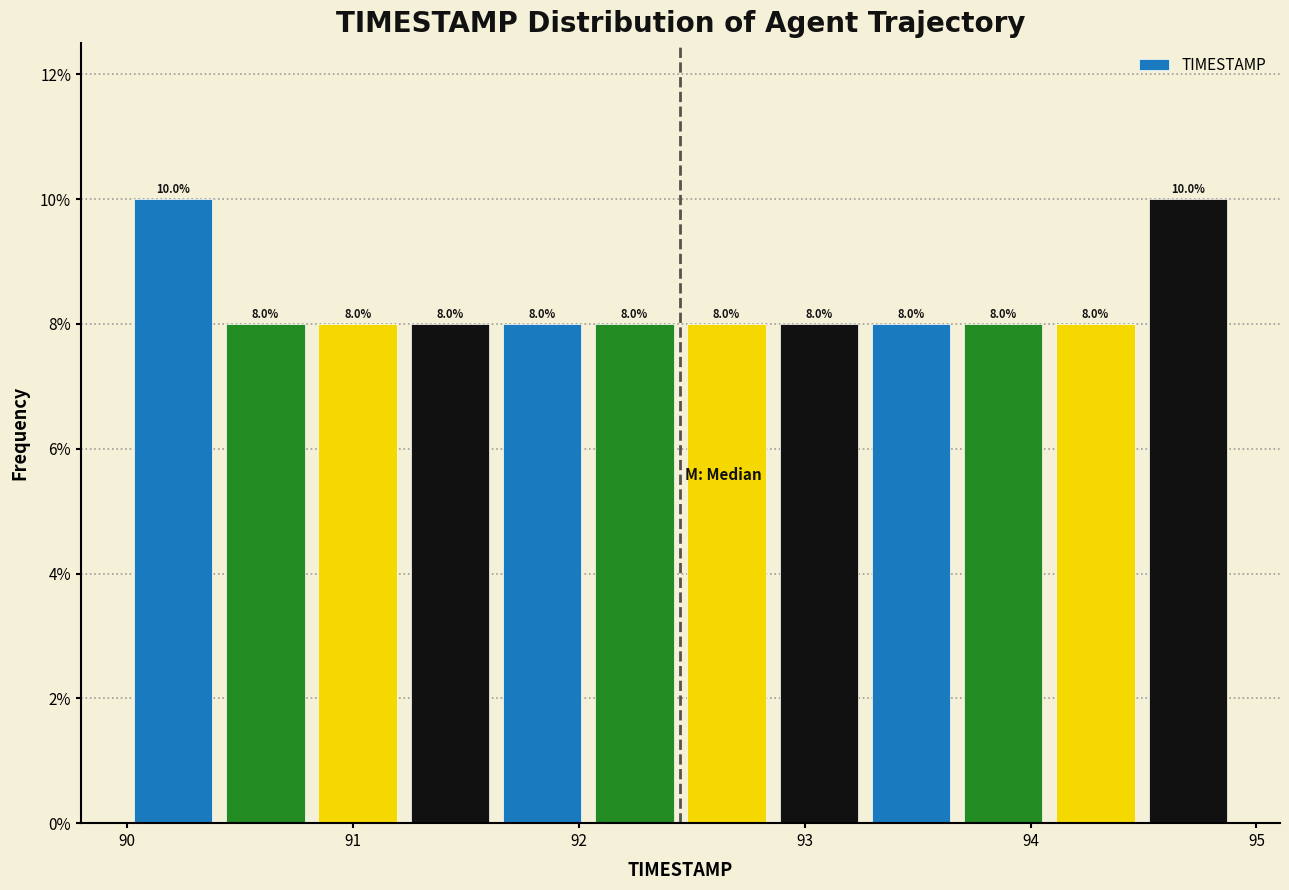

Reading left to right, transcribe this chart: for each bar, give the range it covers on the x-axis and its height. The bar edges are not printed on the chart, so give them approximately, as read against the axis.

90.0 to 90.4: 10.0
90.4 to 90.8: 8.0
90.8 to 91.2: 8.0
91.2 to 91.6: 8.0
91.6 to 92.0: 8.0
92.0 to 92.5: 8.0
92.5 to 92.9: 8.0
92.9 to 93.3: 8.0
93.3 to 93.7: 8.0
93.7 to 94.1: 8.0
94.1 to 94.5: 8.0
94.5 to 94.9: 10.0